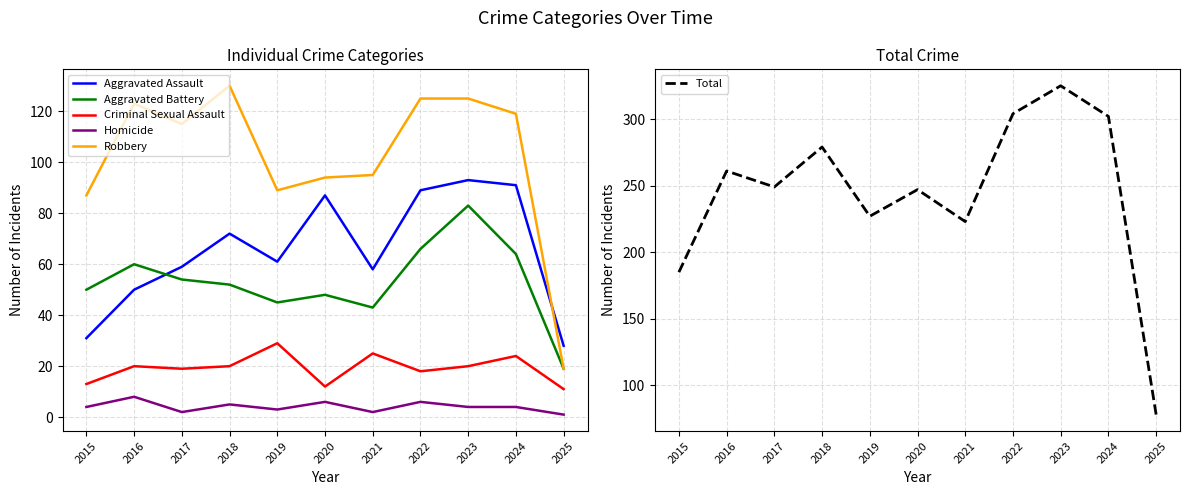

True or false: Criminal Sexual Assault and Aggravated Battery cross at least once.

False